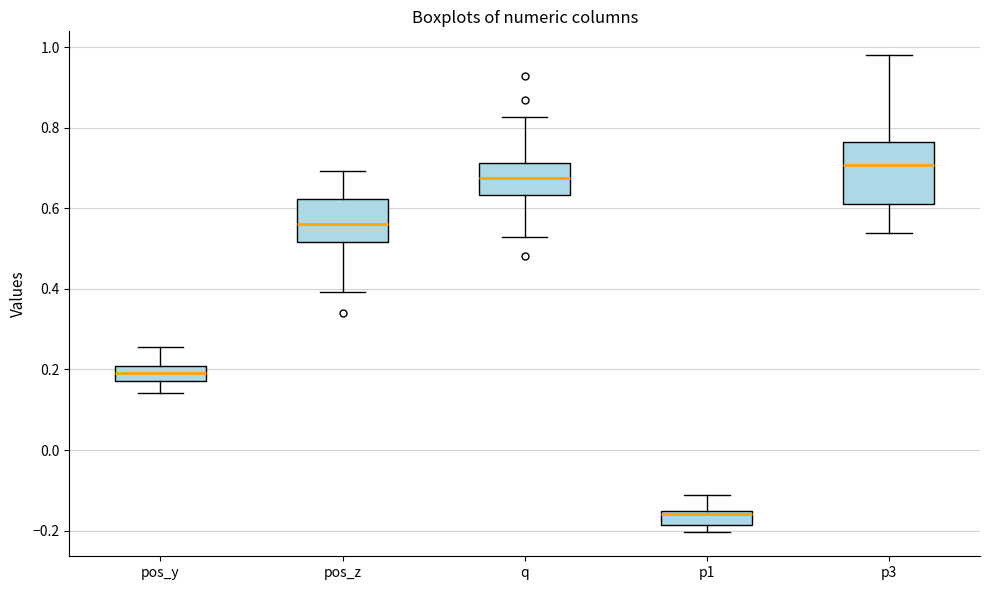

Where does the median line of the box for pos_z sit on the y-axis? The values are not printed on the chart, so give them approximately, as read against the axis.

0.56